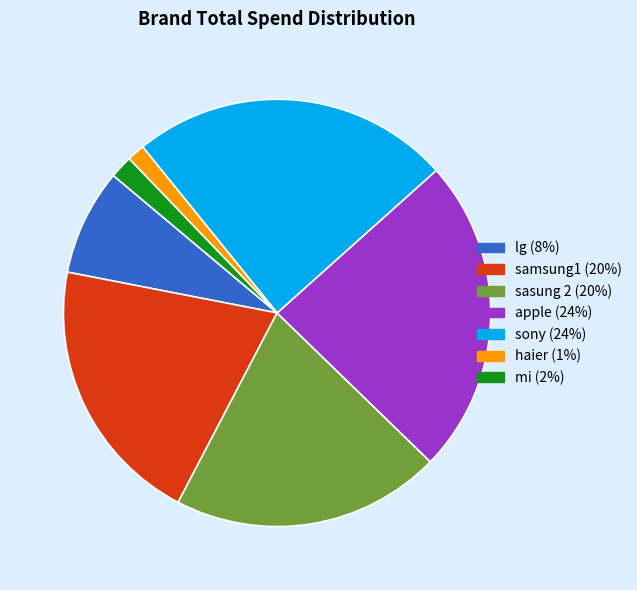

True or false: sasung 2 accounts for 26% of the total.

False